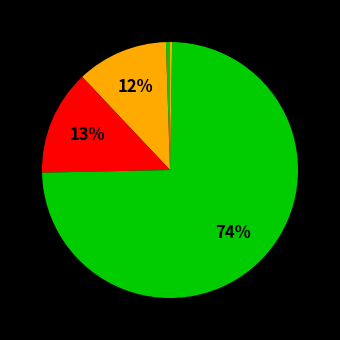

Count the number of slices in the pie.

5